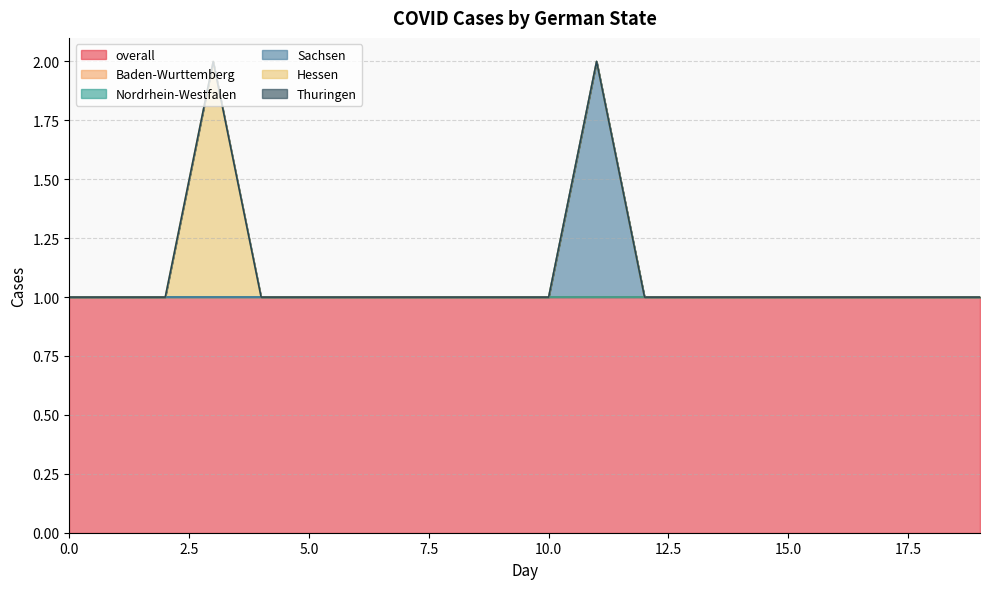

The Hessen series shows 1 at 6. True or false?

False